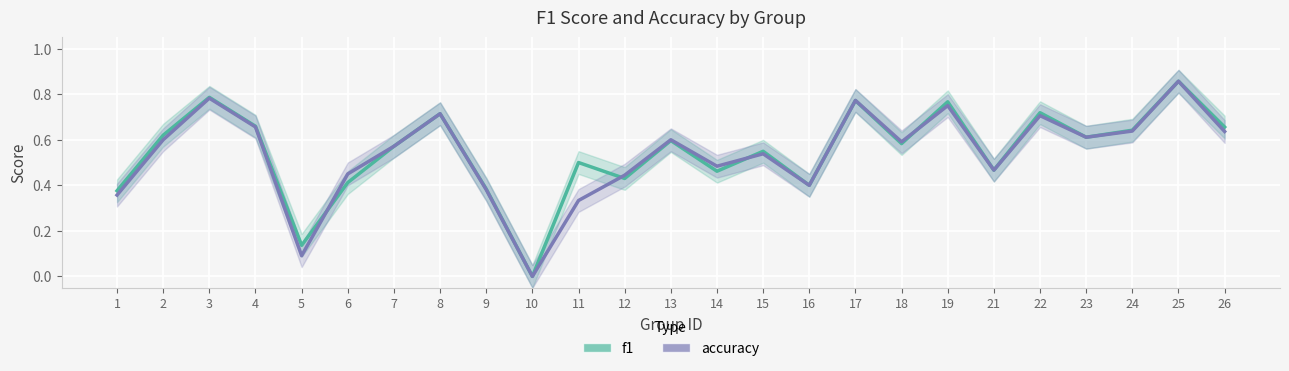

True or false: accuracy has a value of 0.2 at 14.

False